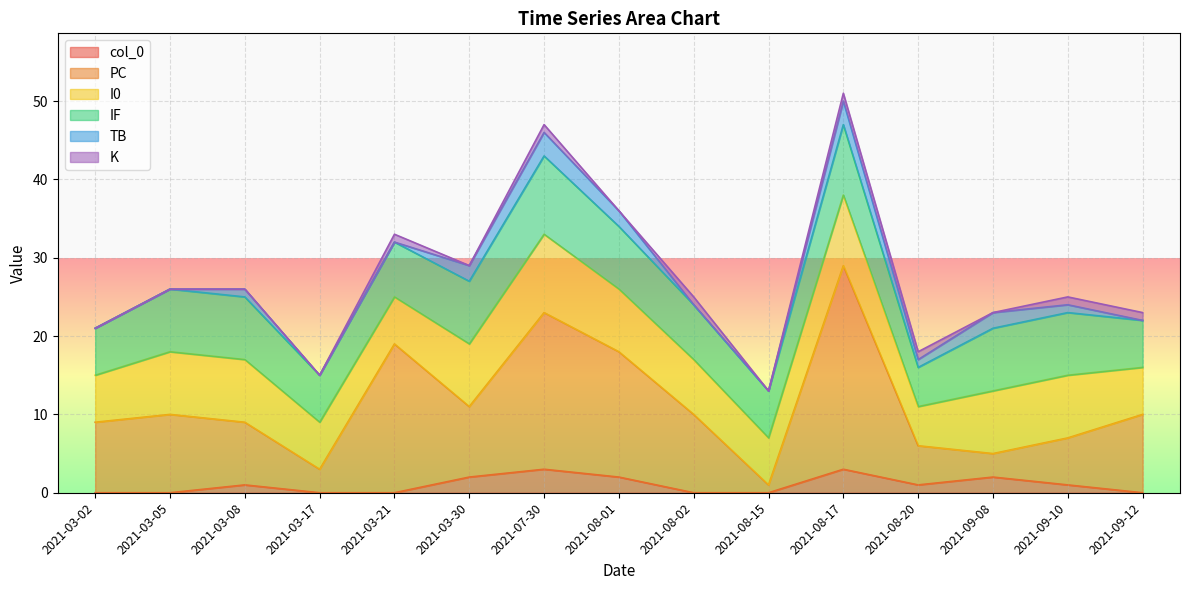

What is the sum of the K values at 2021-08-20 and 2021-03-08?

1